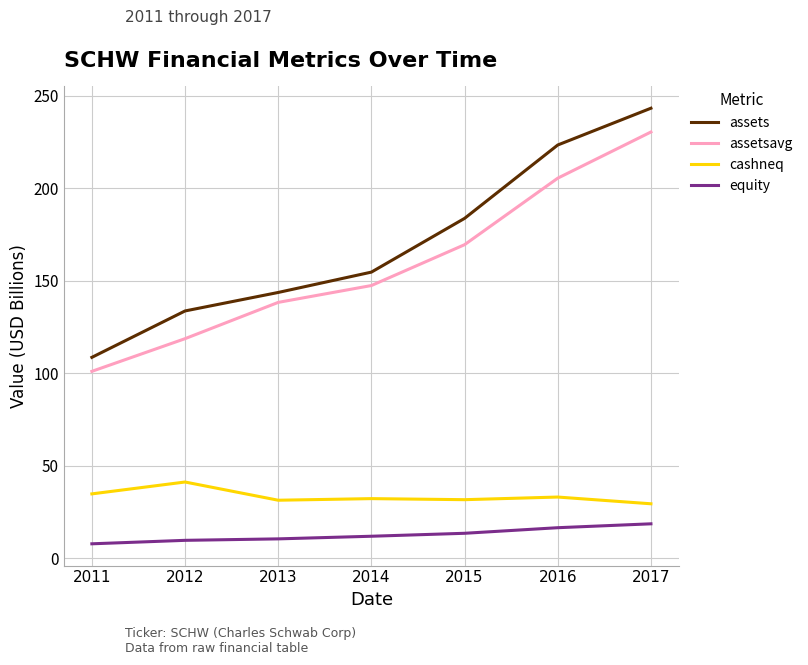

What are all the series names shown in the legend?

assets, assetsavg, cashneq, equity